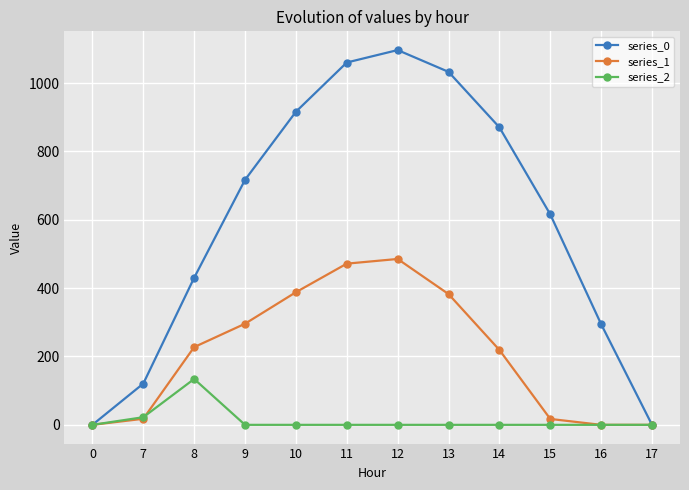

Rank the series by their maximum value, from highest to lowest.

series_0, series_1, series_2